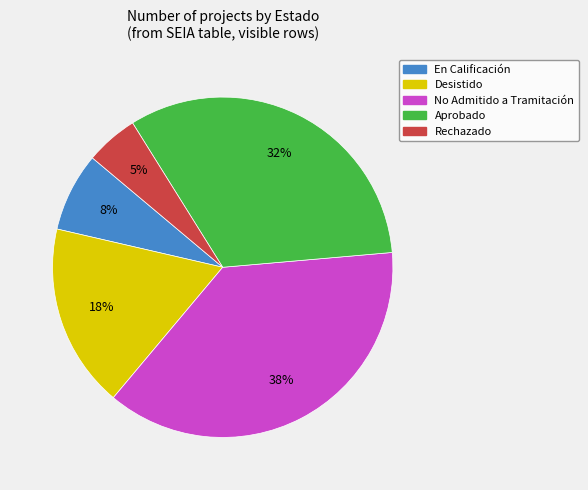

Is there any slice that represents more than half of the pie?

No